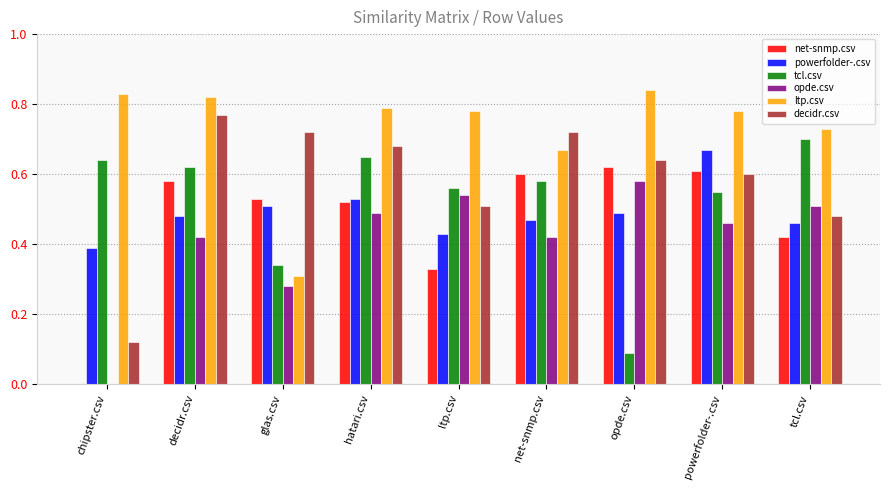

How many values in opde.csv are above zero?

8